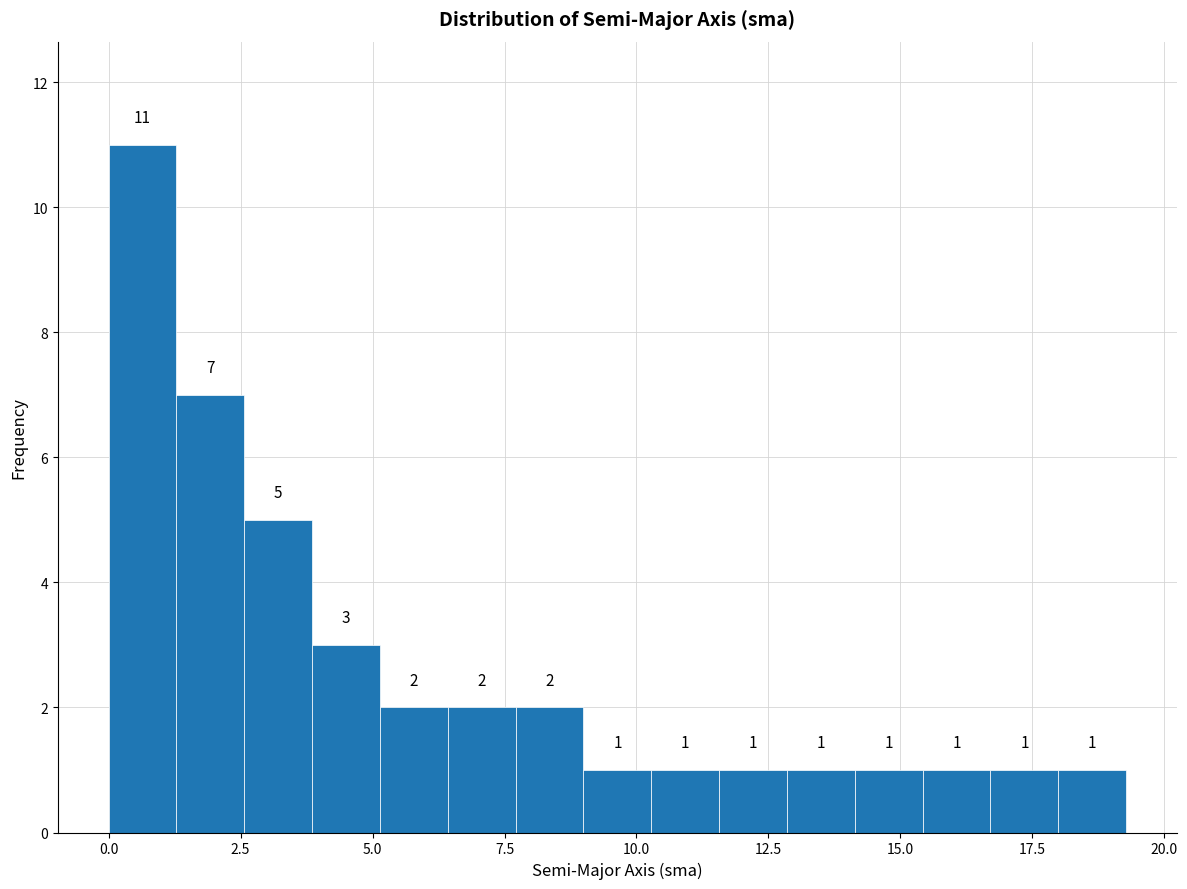

Around what value on the x-axis is the tallest bar? Give the approximate position of its centre, as read against the axis.

0.5